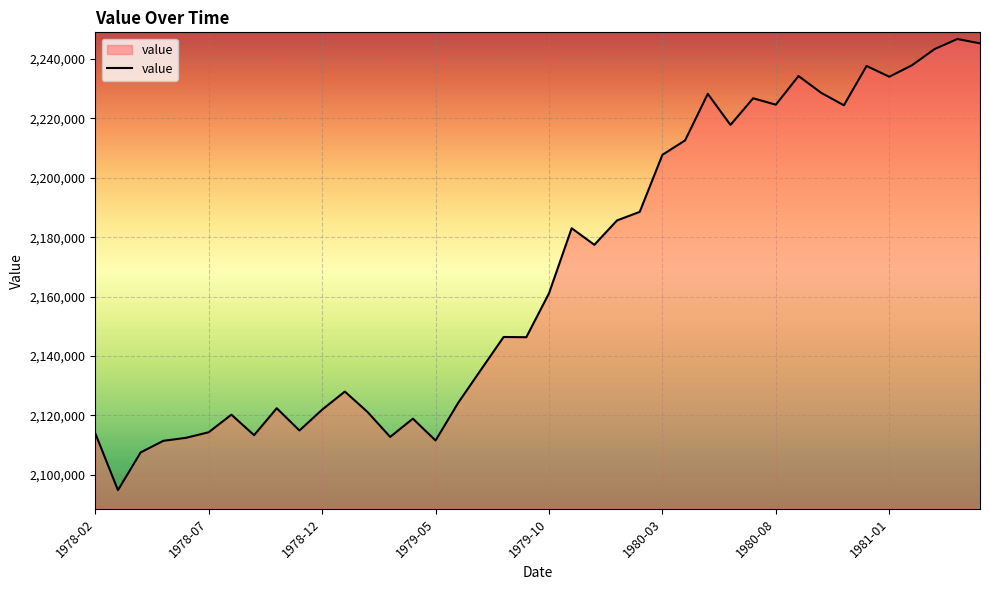

What is the maximum value shown in the chart?

2246741